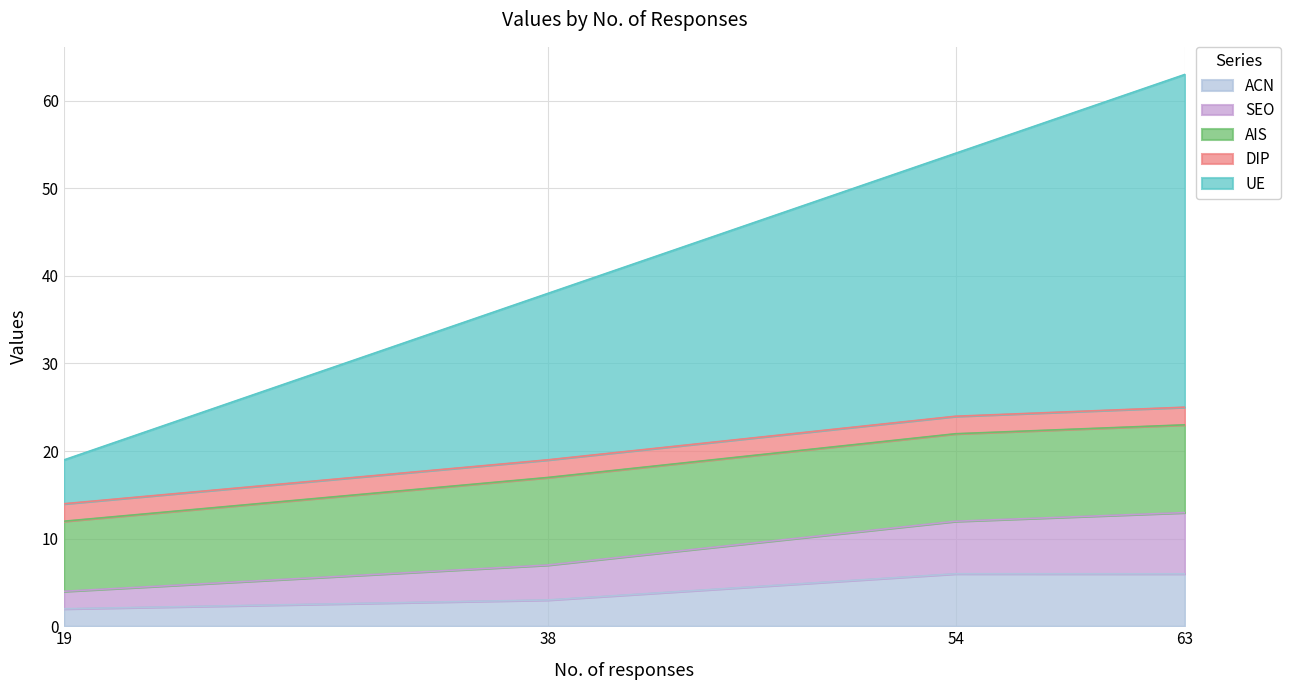

What is the total value across all series at 19?

19.0